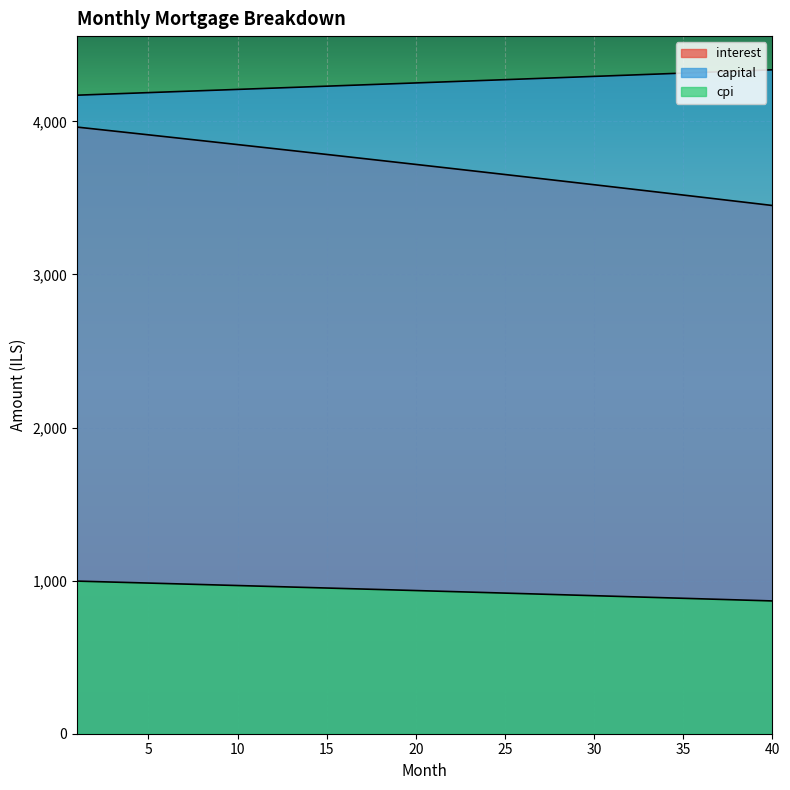

How many values in the cpi series are below 935?

20